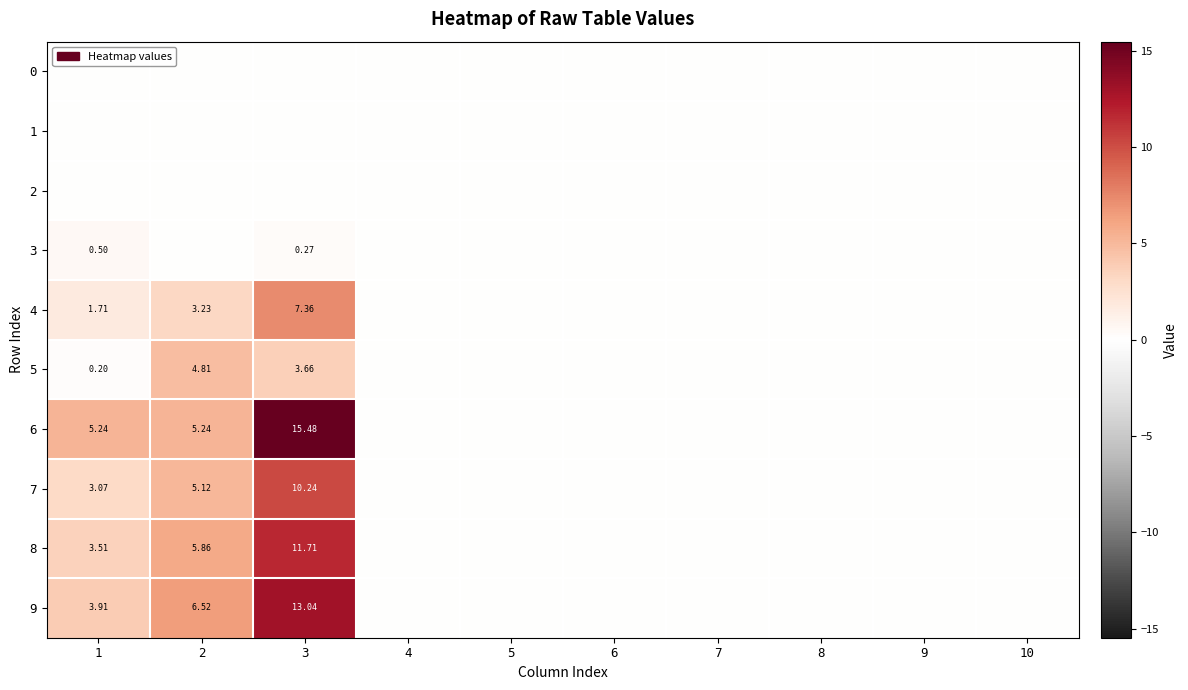

Is the value of 7 at 1 greater than the value of 8 at 3?

No